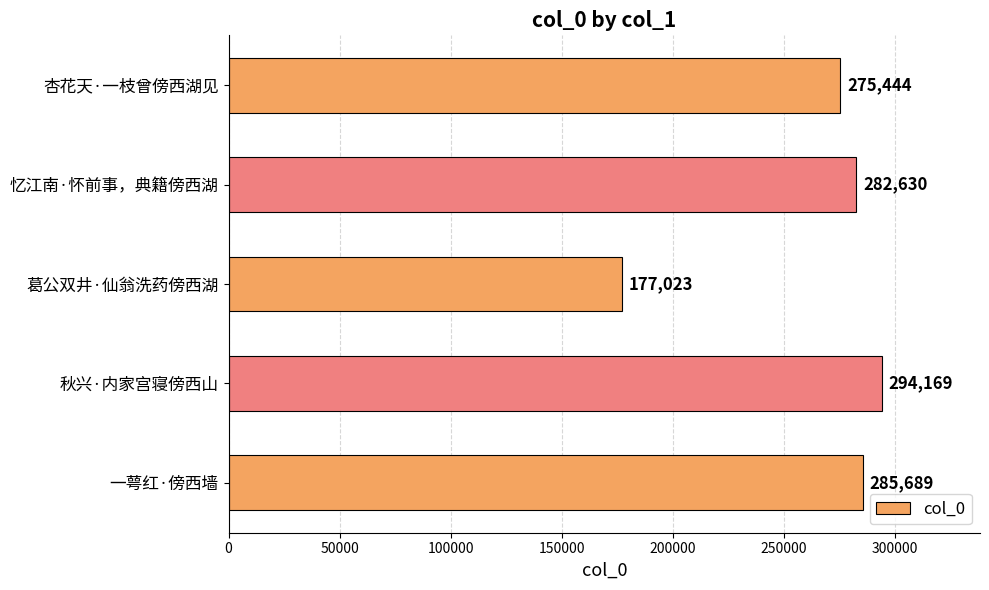

What is the greatest value displayed?

294169